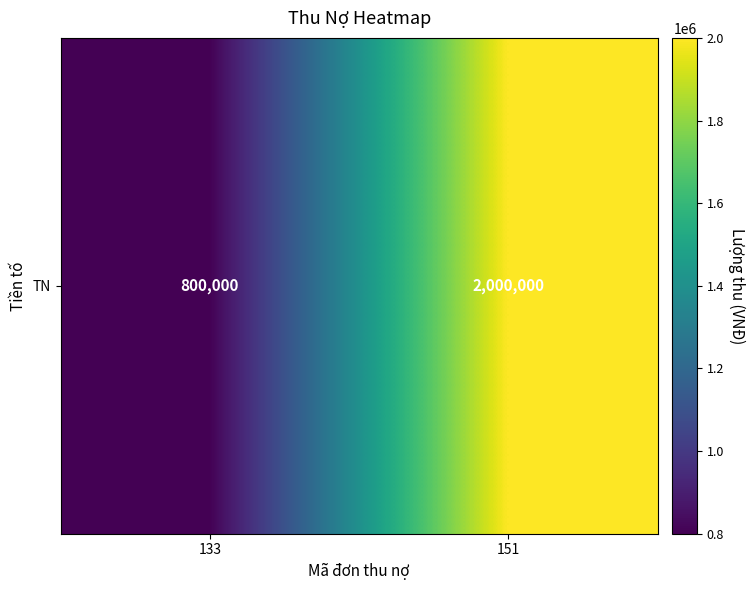

List the labels in order of value, largest first.

151, 133